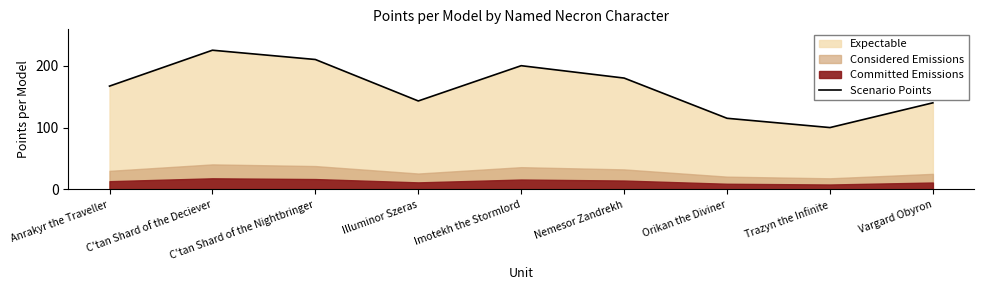

List the labels in order of value, smallest first.

Trazyn the Infinite, Orikan the Diviner, Vargard Obyron, Illuminor Szeras, Anrakyr the Traveller, Nemesor Zandrekh, Imotekh the Stormlord, C'tan Shard of the Nightbringer, C'tan Shard of the Deciever